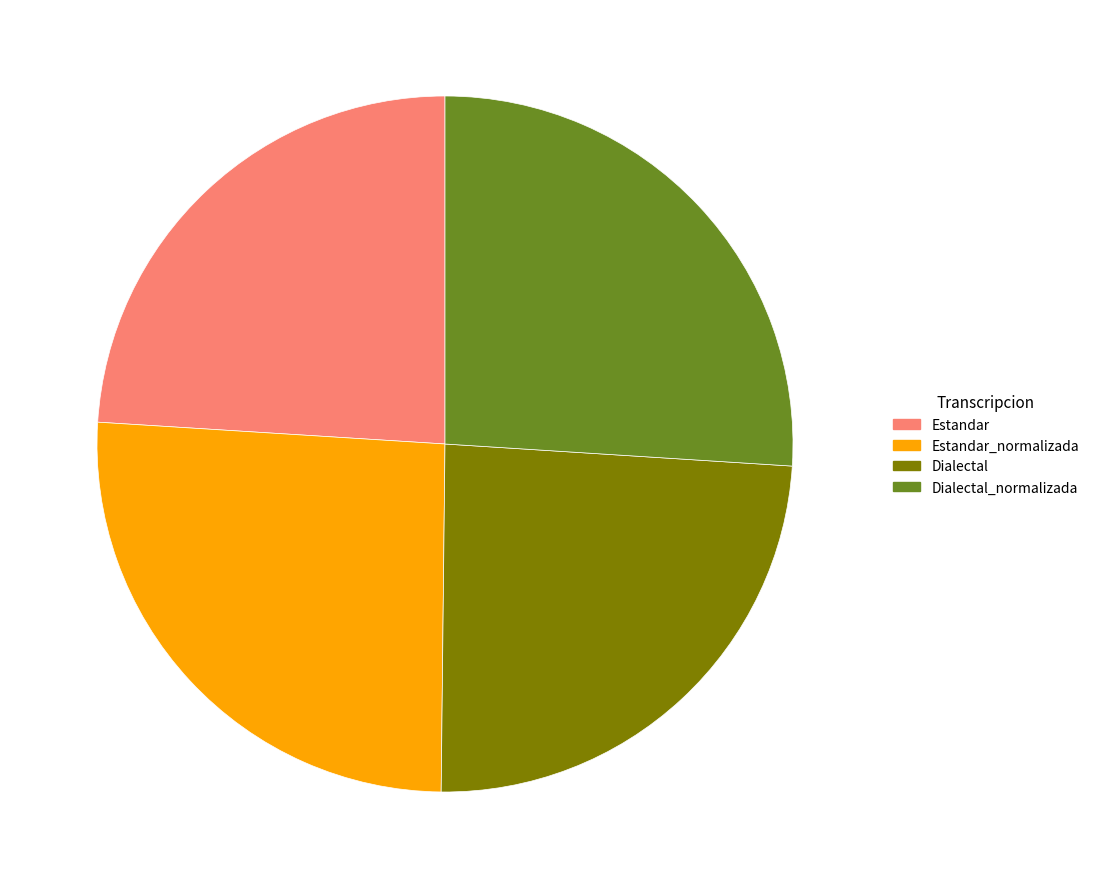

Is there any slice that represents more than half of the pie?

No